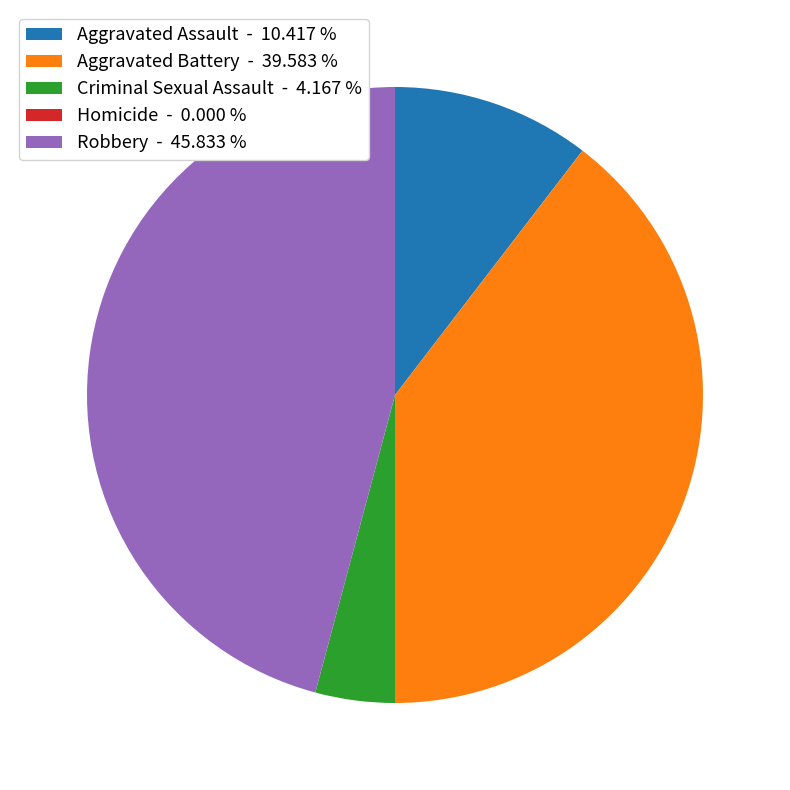

Is there any slice that represents more than half of the pie?

No